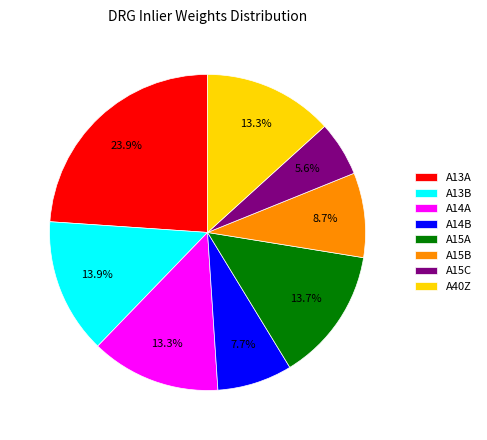

To the nearest percent, what is the difference between the largest and smallest slice percentages?

18%